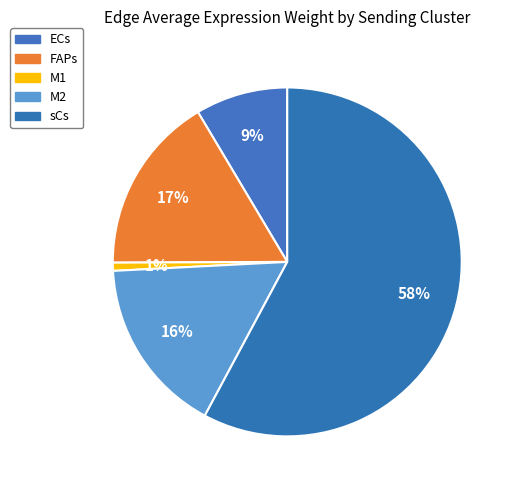

Does FAPs represent more than half of the total?

No